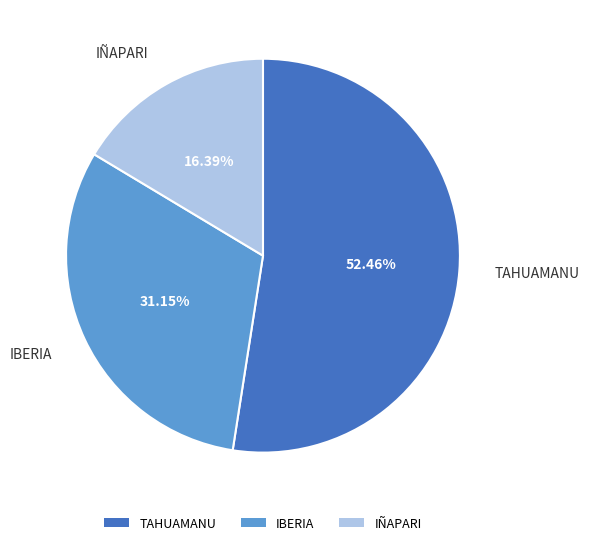

The TAHUAMANU slice represents 64% of the pie. True or false?

False